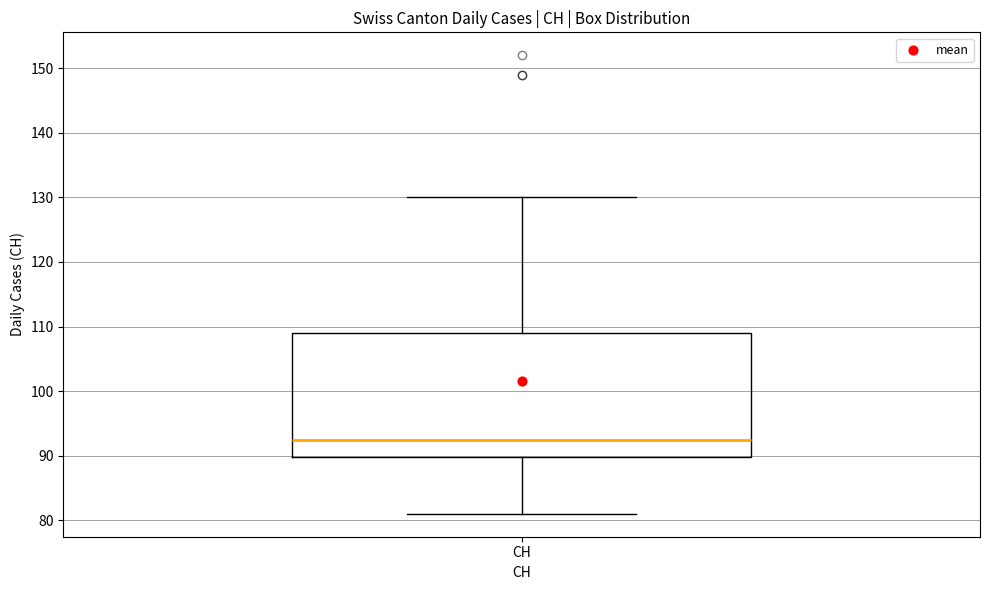

Where does the median line of the box for CH sit on the y-axis? The values are not printed on the chart, so give them approximately, as read against the axis.

93